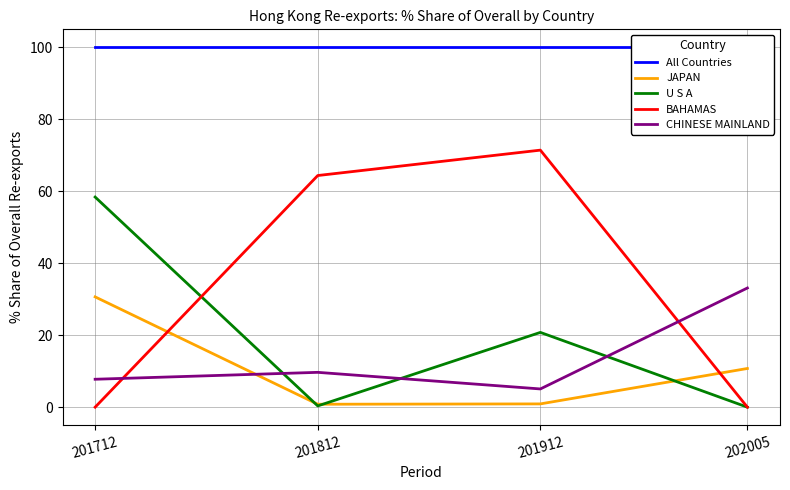

List the labels in order of All Countries value, smallest first.

201712, 201812, 201912, 202005